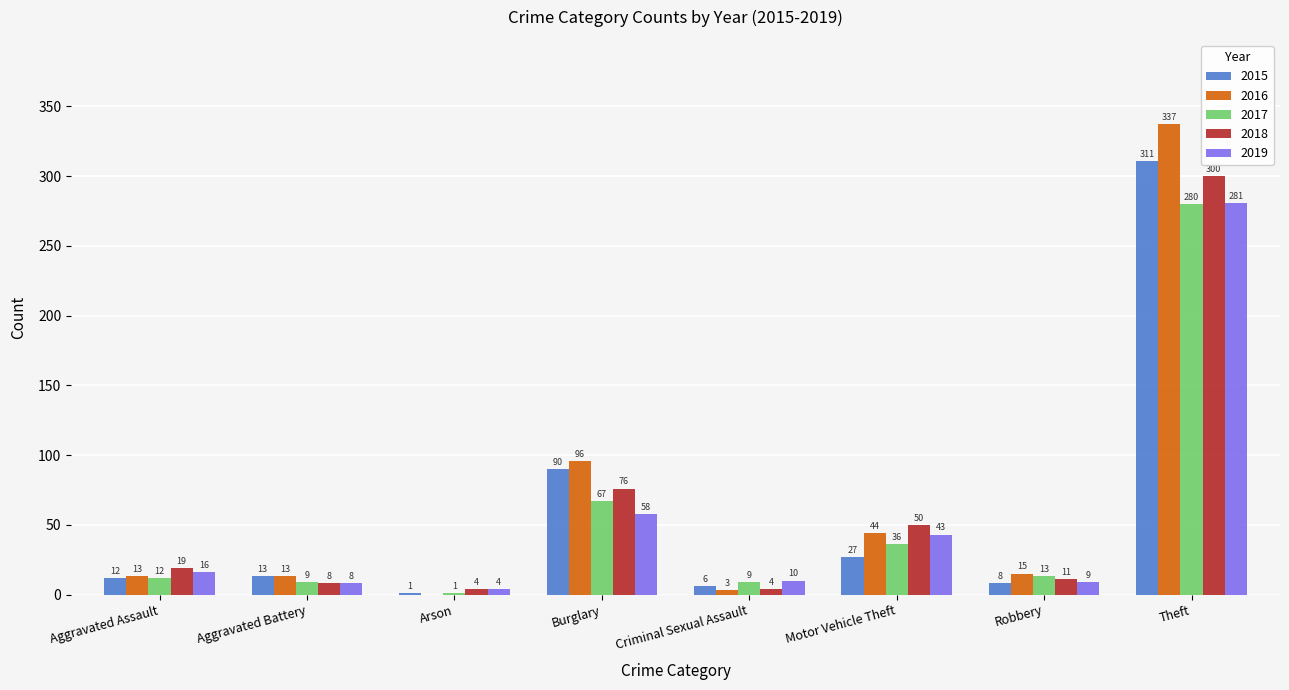

What is the greatest value displayed?

337